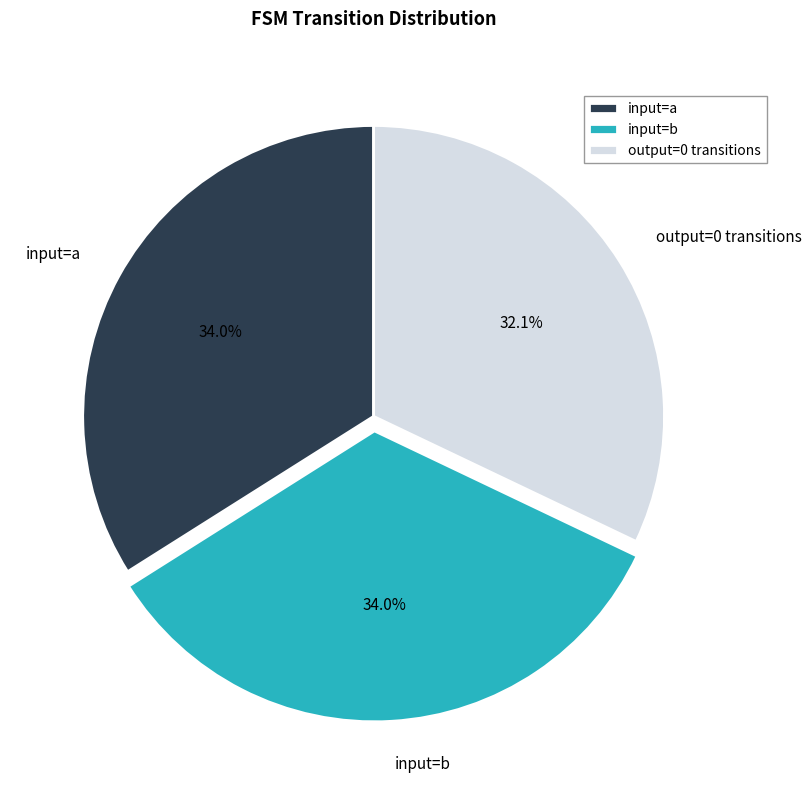

Which category has the smallest portion of the pie?

output=0 transitions